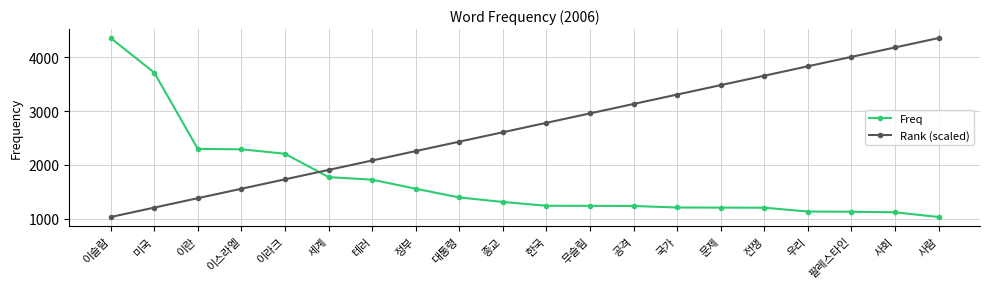

At which label does Rank (scaled) reach its peak?

사람